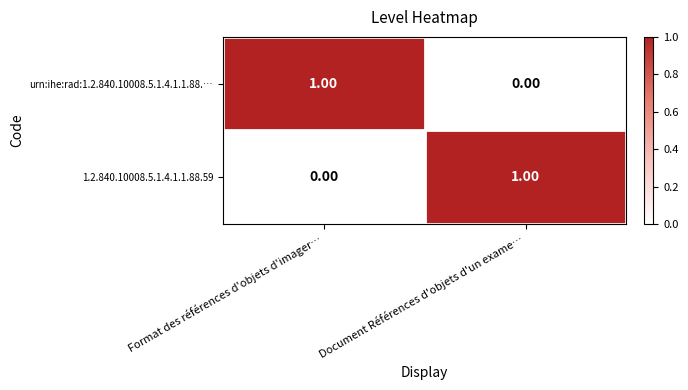

At which label does 1.2.840.10008.5.1.4.1.1.88.59 reach its peak?

Document Références d'objets d'un exame…